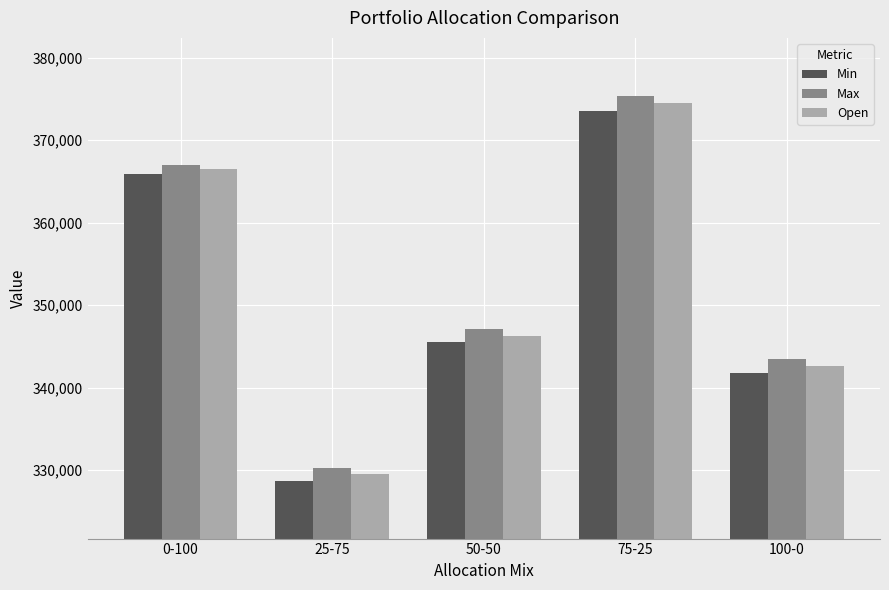

How many series are shown in this chart?

3